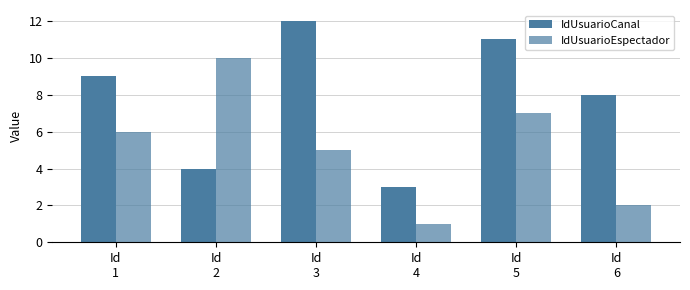

Reading left to right, list all the values displayed in this chart.

IdUsuarioCanal: 9	4	12	3	11	8
IdUsuarioEspectador: 6	10	5	1	7	2